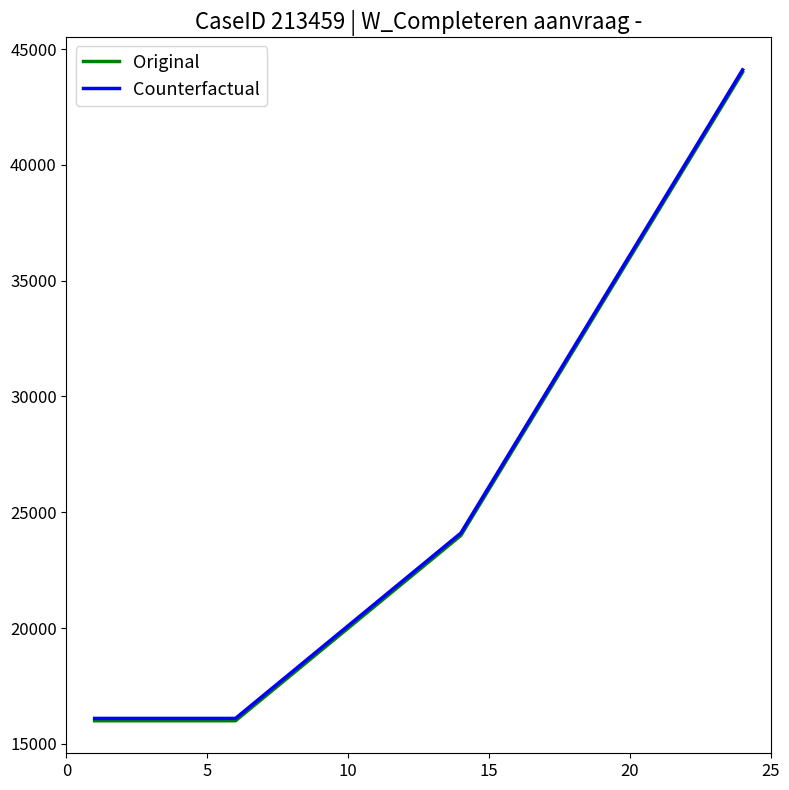

Does the chart have visible grid lines?

No